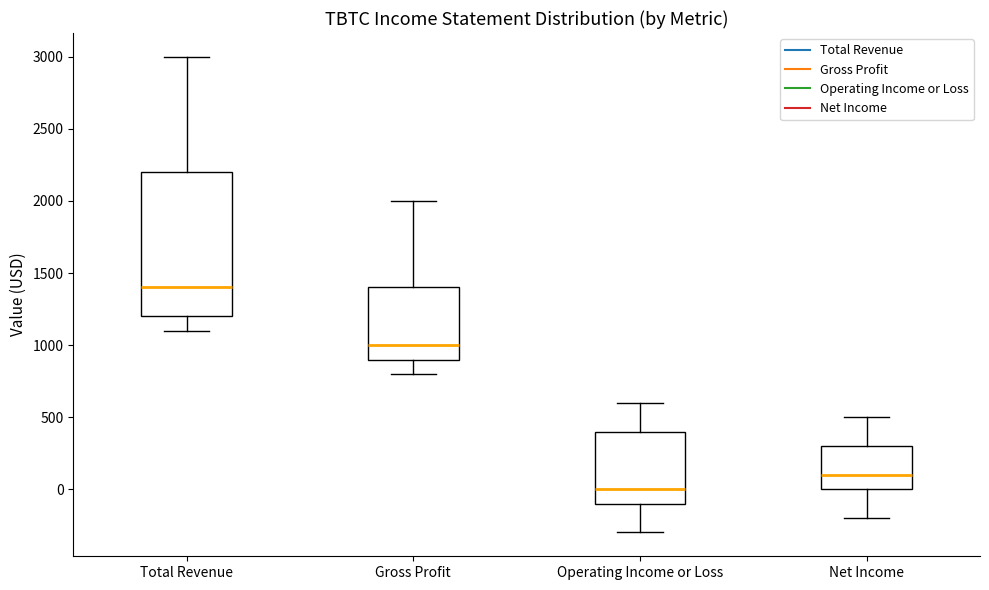

Reading left to right, transcribe this box plot: for each box, give where its median line is, the range the box spans, and where its two whiskers end, as read against the y-axis. The values are not printed on the chart, so give them approximately, as read against the axis.

Total Revenue: median 1400, box 1200 to 2200, whiskers 1100 to 3000
Gross Profit: median 1000, box 900 to 1400, whiskers 800 to 2000
Operating Income or Loss: median 0, box -100 to 400, whiskers -300 to 600
Net Income: median 100, box 0 to 300, whiskers -200 to 500